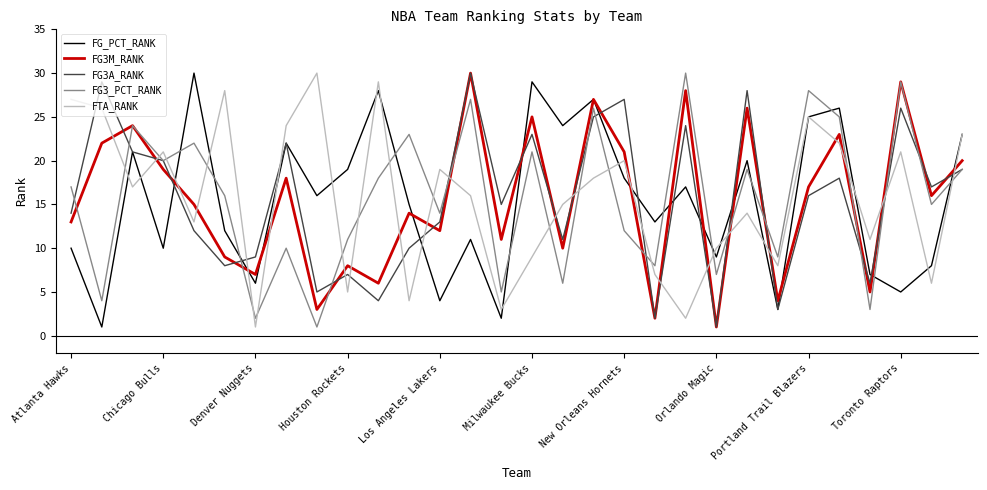

At how many categories does at least one series exceed 20?

21